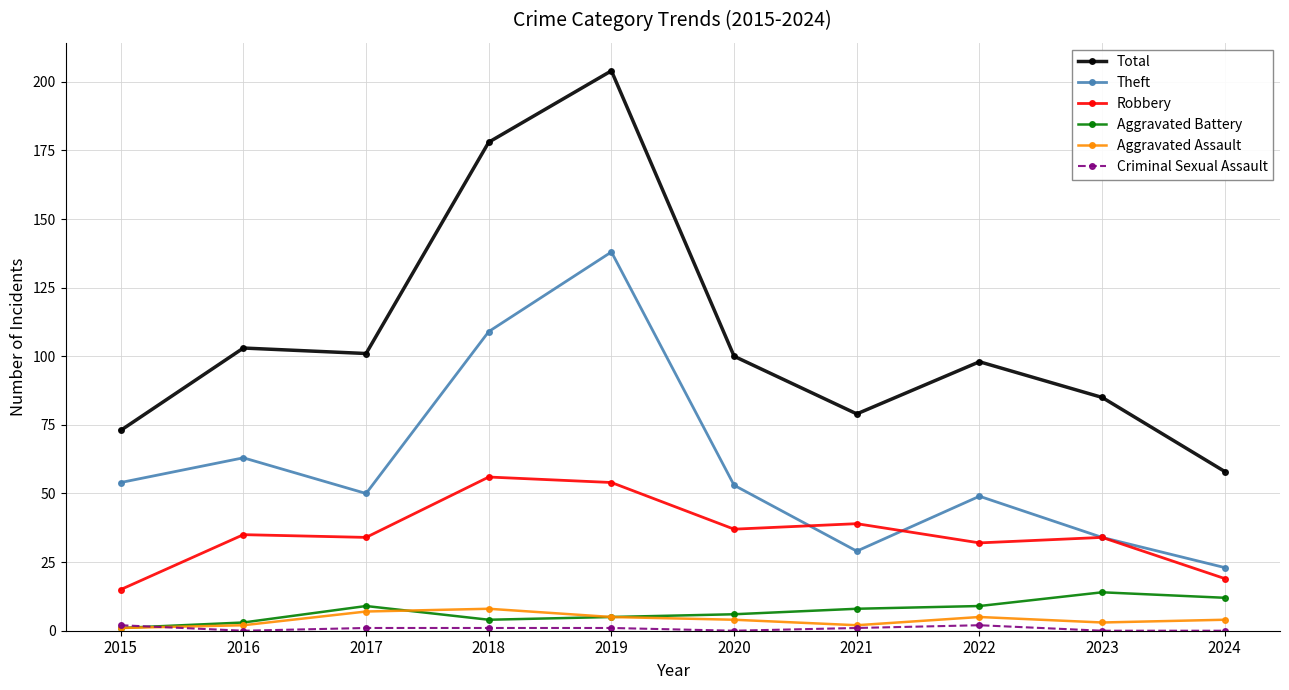

Which series has the largest total across all categories?

Total